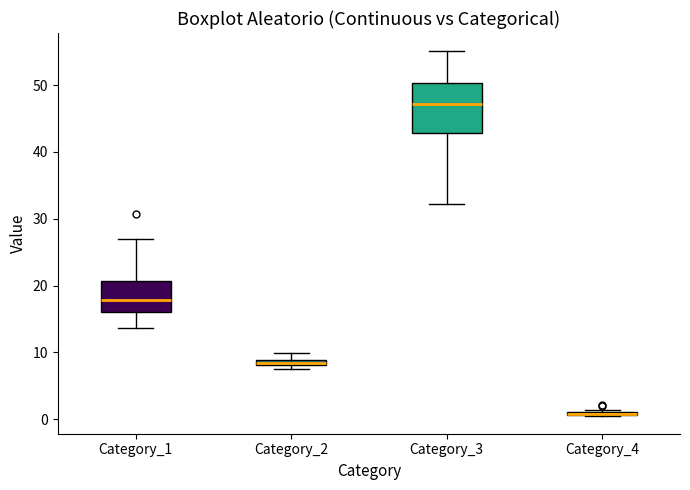

Which box is the tallest, from its lower edge to its upper edge?

Category_3